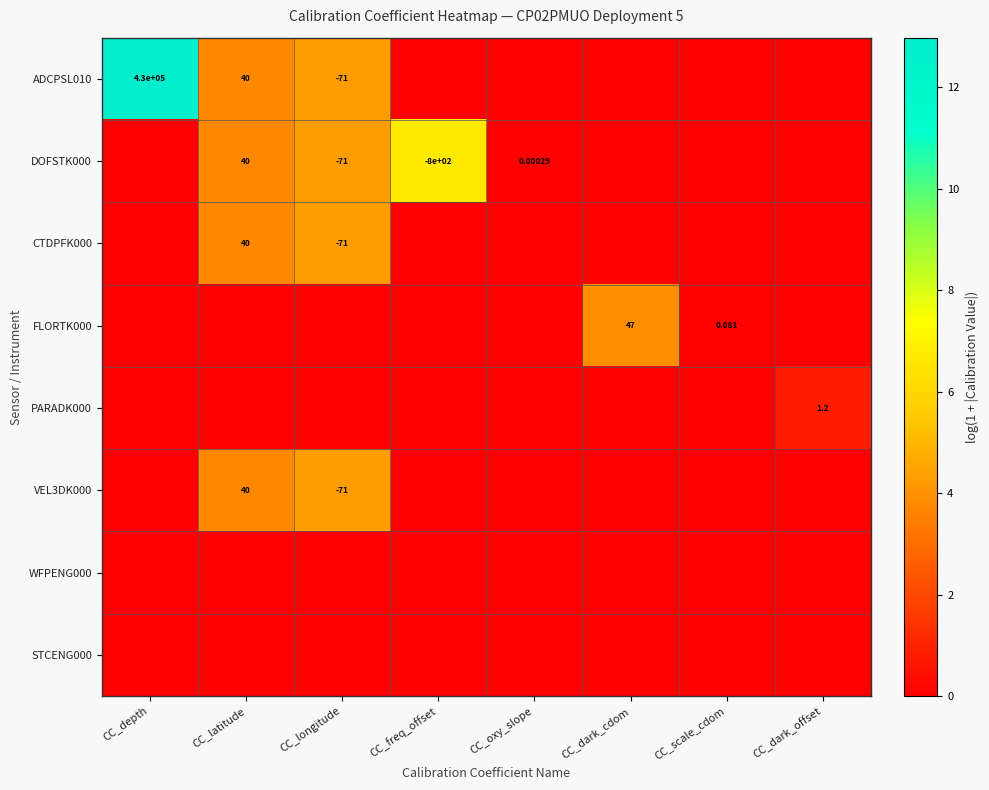

Where is ADCPSL010 nearest to the value 6?

CC_longitude